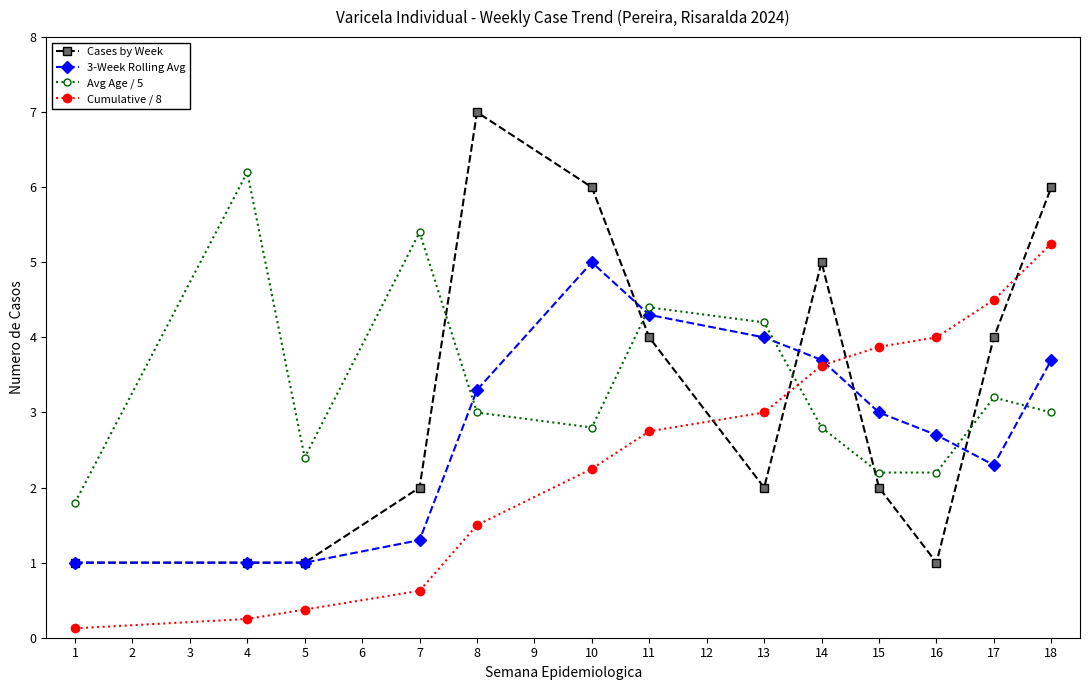

The value of 3-Week Rolling Avg at 10 is 5.0. True or false?

True